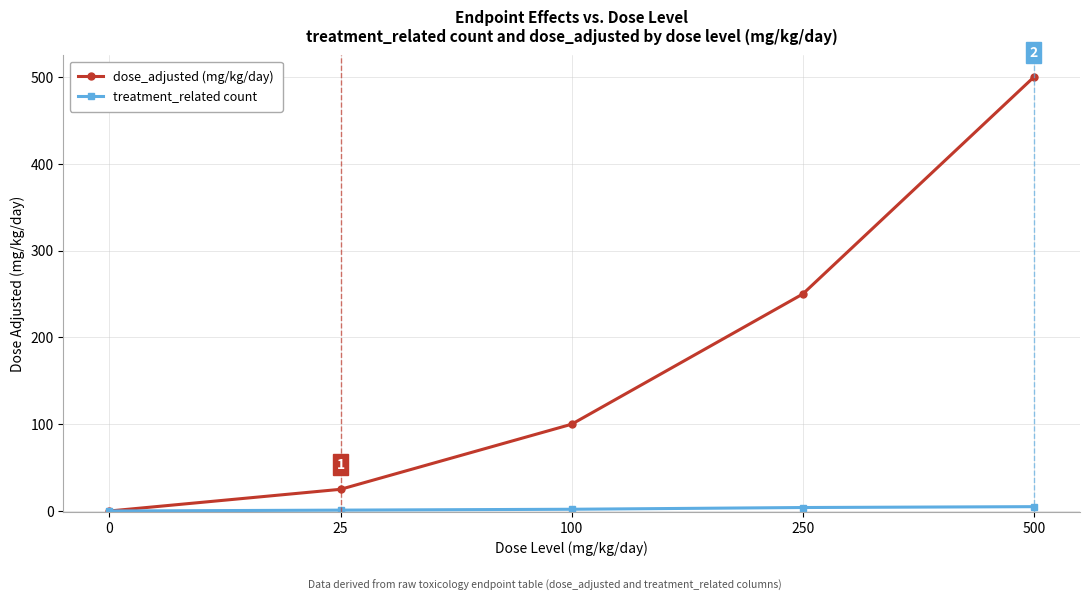

At which category does the chart reach its peak across all series?

500